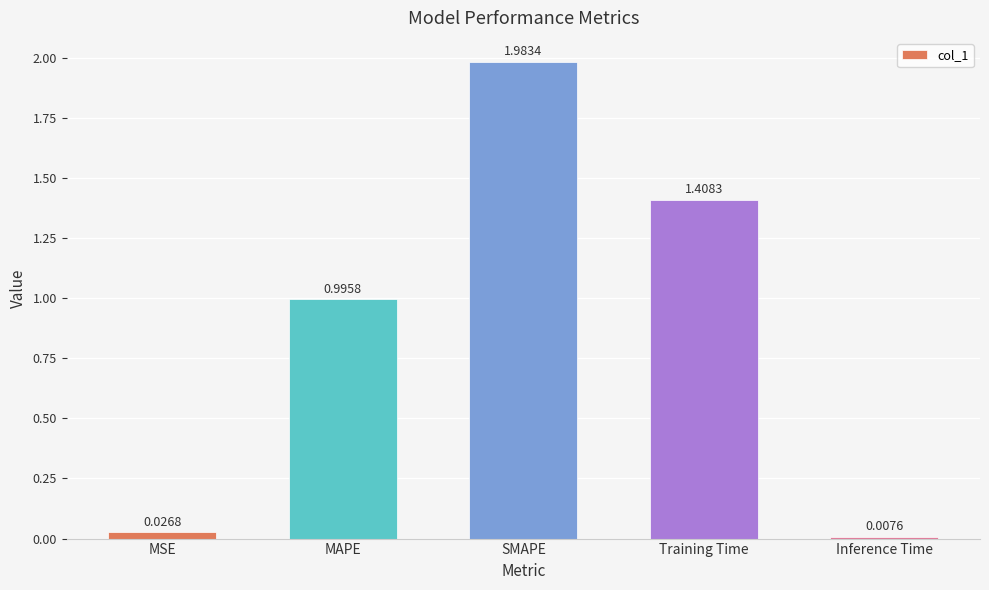

What is the average value?

0.9